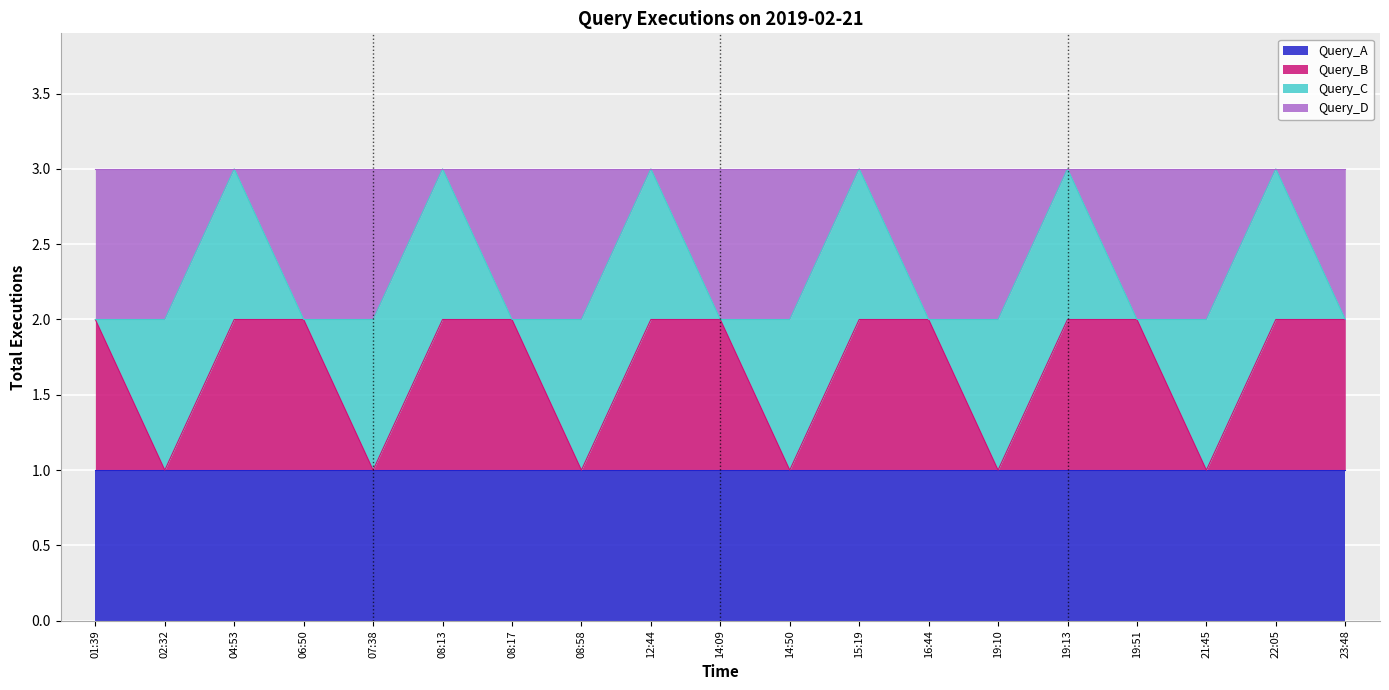

What is the total value across all series at 22:05?

3